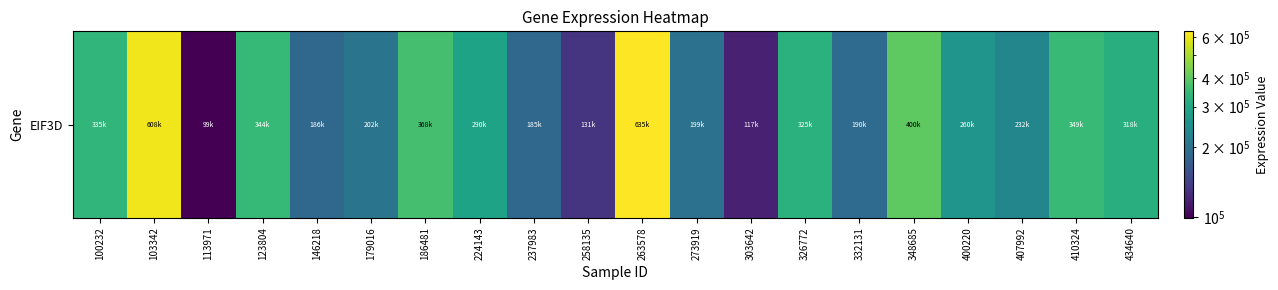

The chart shows a value of 199821 at 273919. True or false?

True